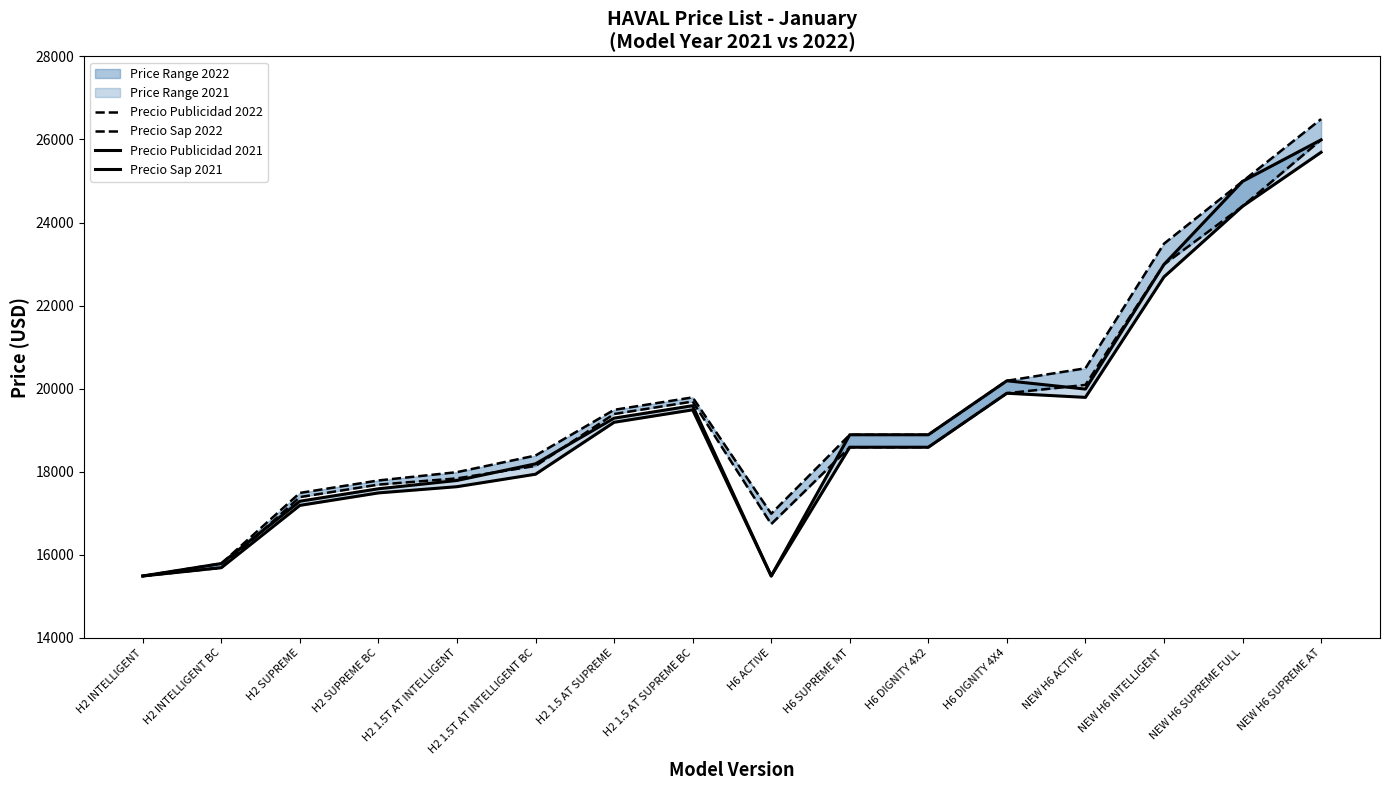

What is the difference between the highest and lowest values at H6 DIGNITY 4X4?

300